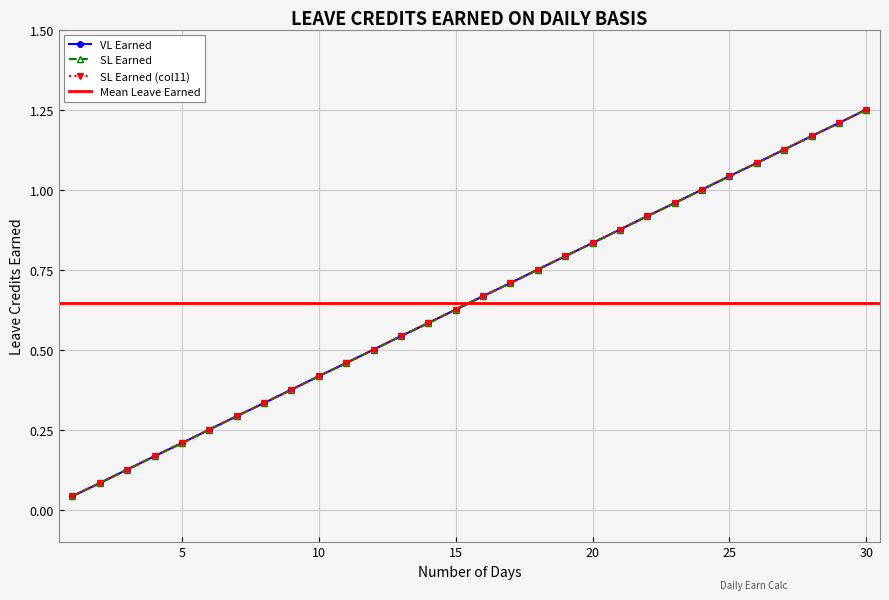

What is the sum of the VL Earned values at 7 and 23?

1.2